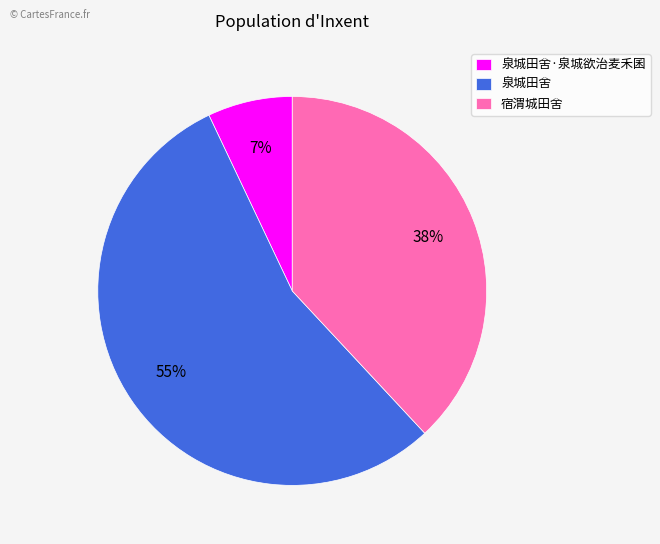

To the nearest percent, what is the difference between the 泉城田舍 and 宿渭城田舍 slice percentages?

17%